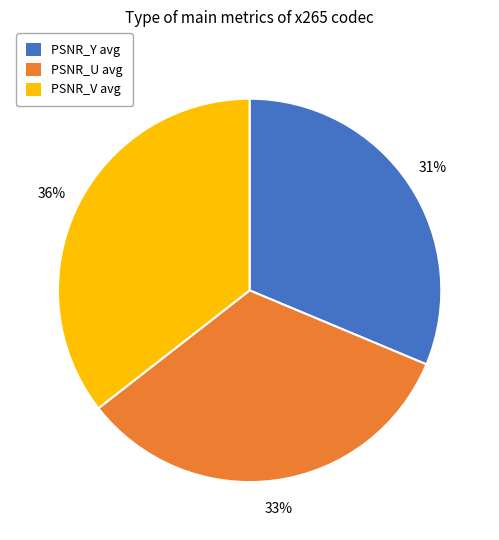

To the nearest percent, what is the difference between the PSNR_U avg and PSNR_Y avg slice percentages?

2%